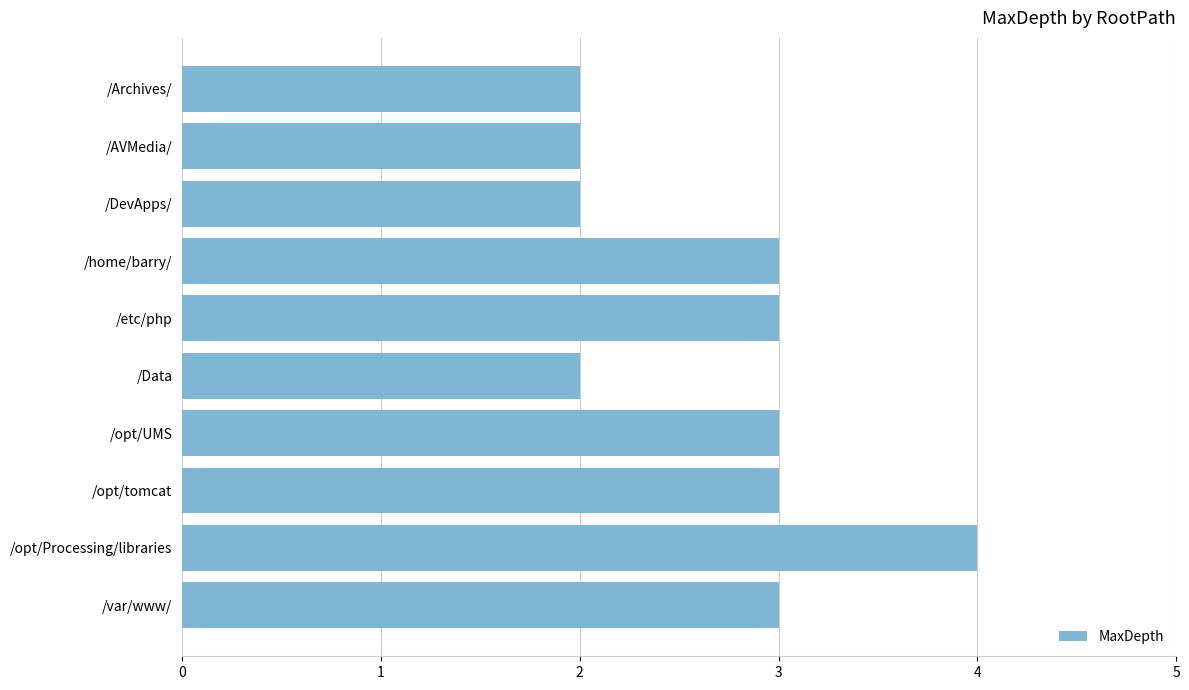

The chart shows a value of 2 at /Data. True or false?

True